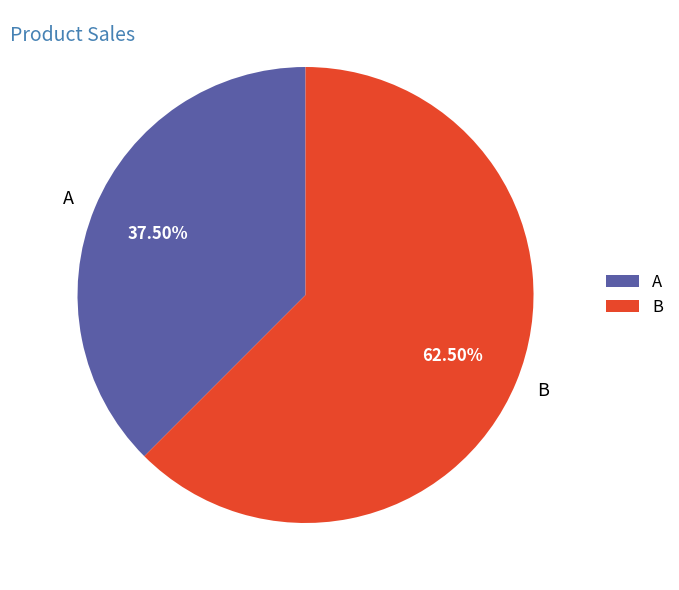

What percentage do A and B together represent?

100.0%